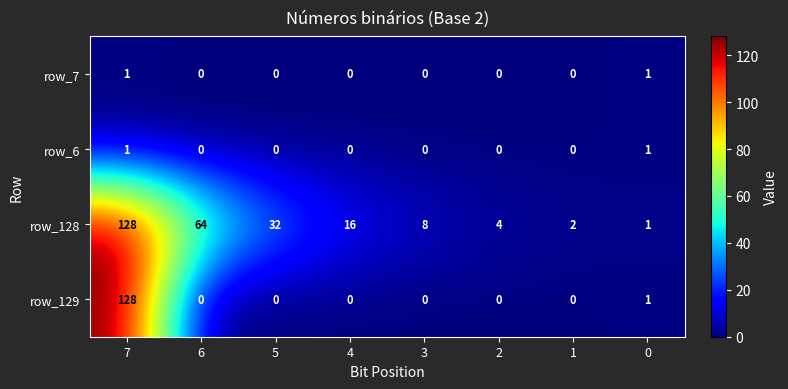

What is the difference between the highest and lowest values at 6?

64